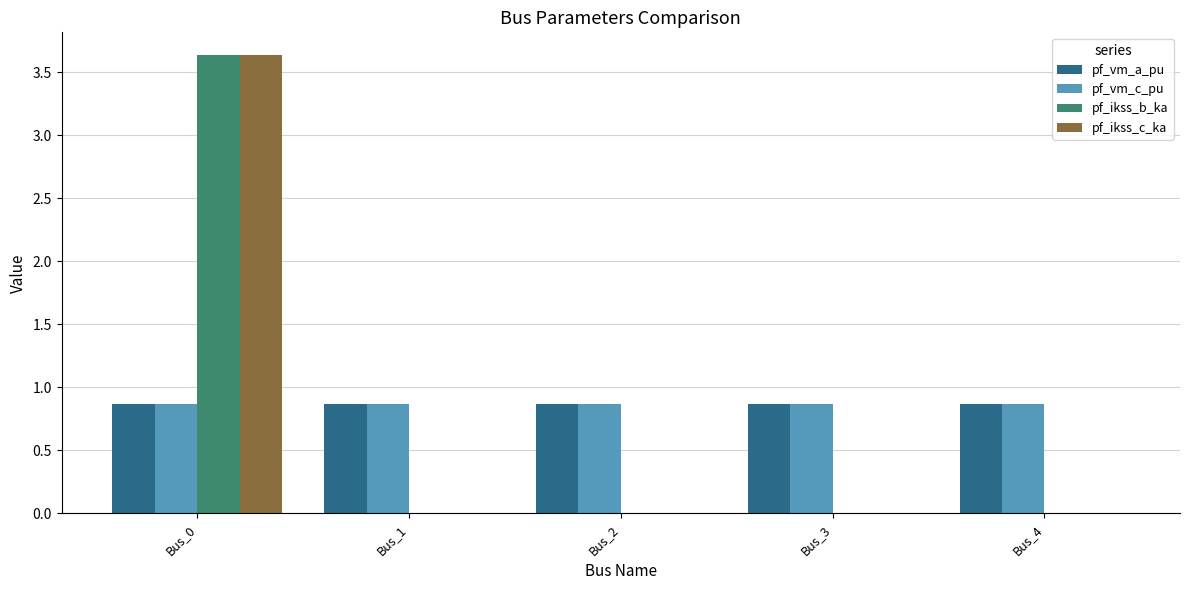

The pf_vm_a_pu series shows 0.9 at Bus_2. True or false?

True